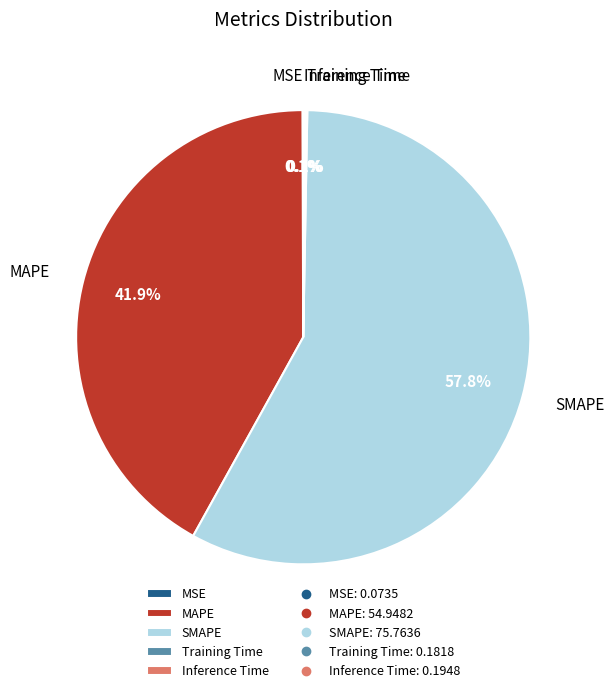

Does any single category account for the majority?

Yes